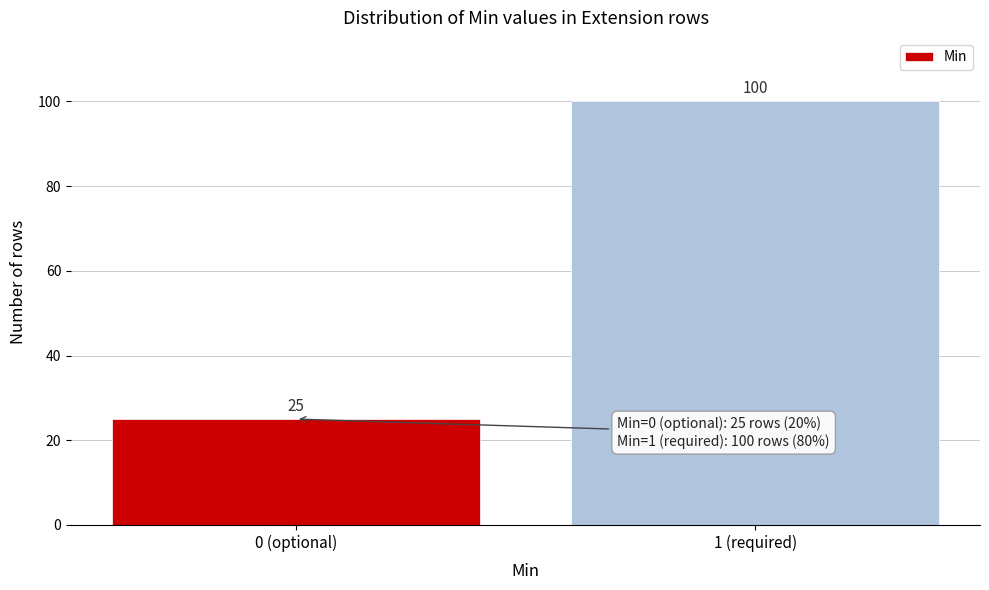

Reading left to right, extract all data points from this chart.

25	100